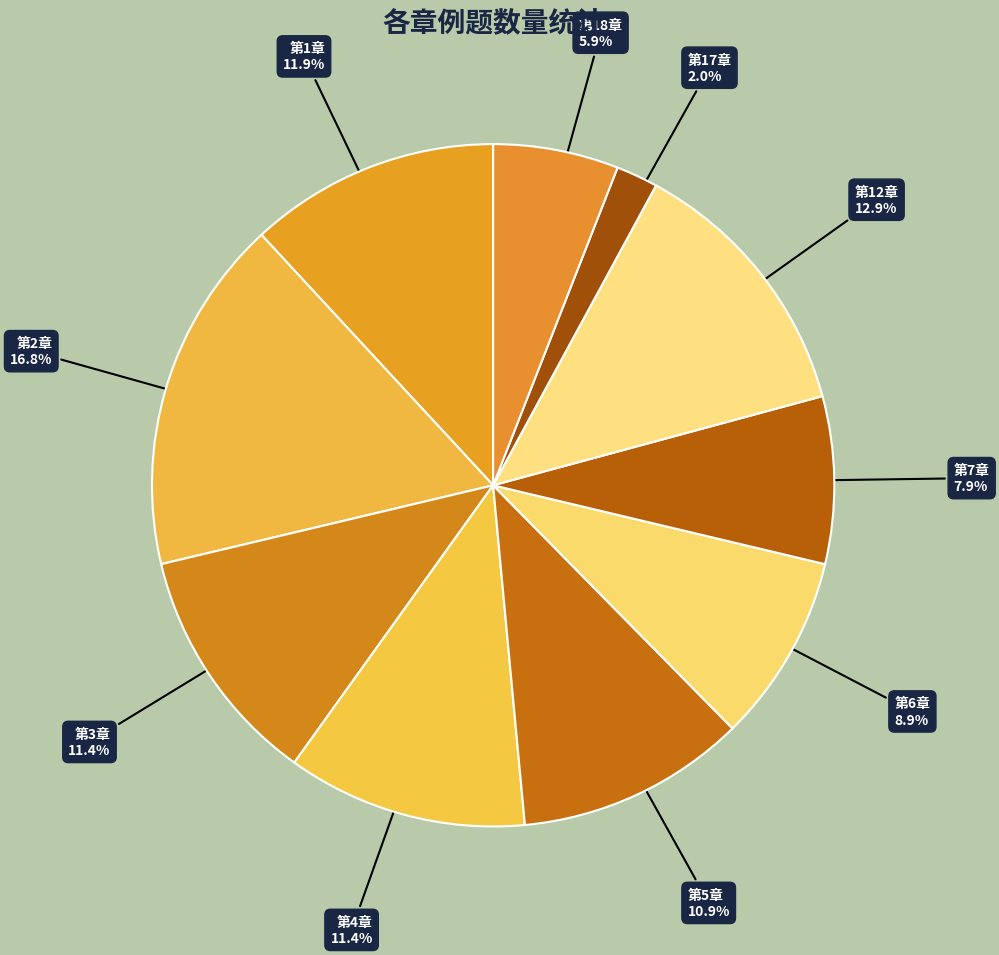

To the nearest percent, what is the combined percentage of 第6章 and 第3章?

20%